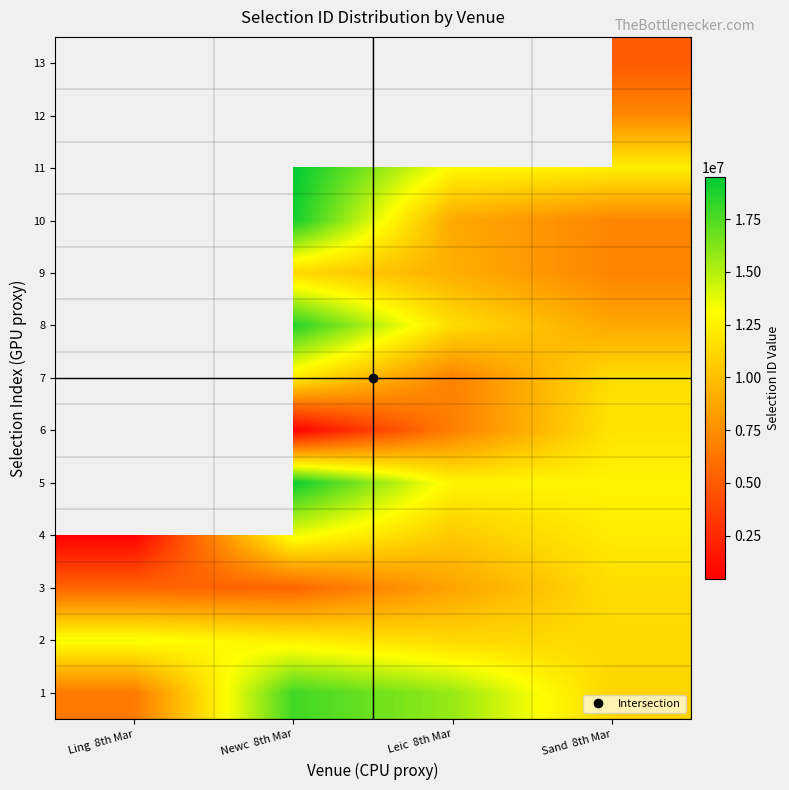

How many values in the 1 series exceed 15729592?

1